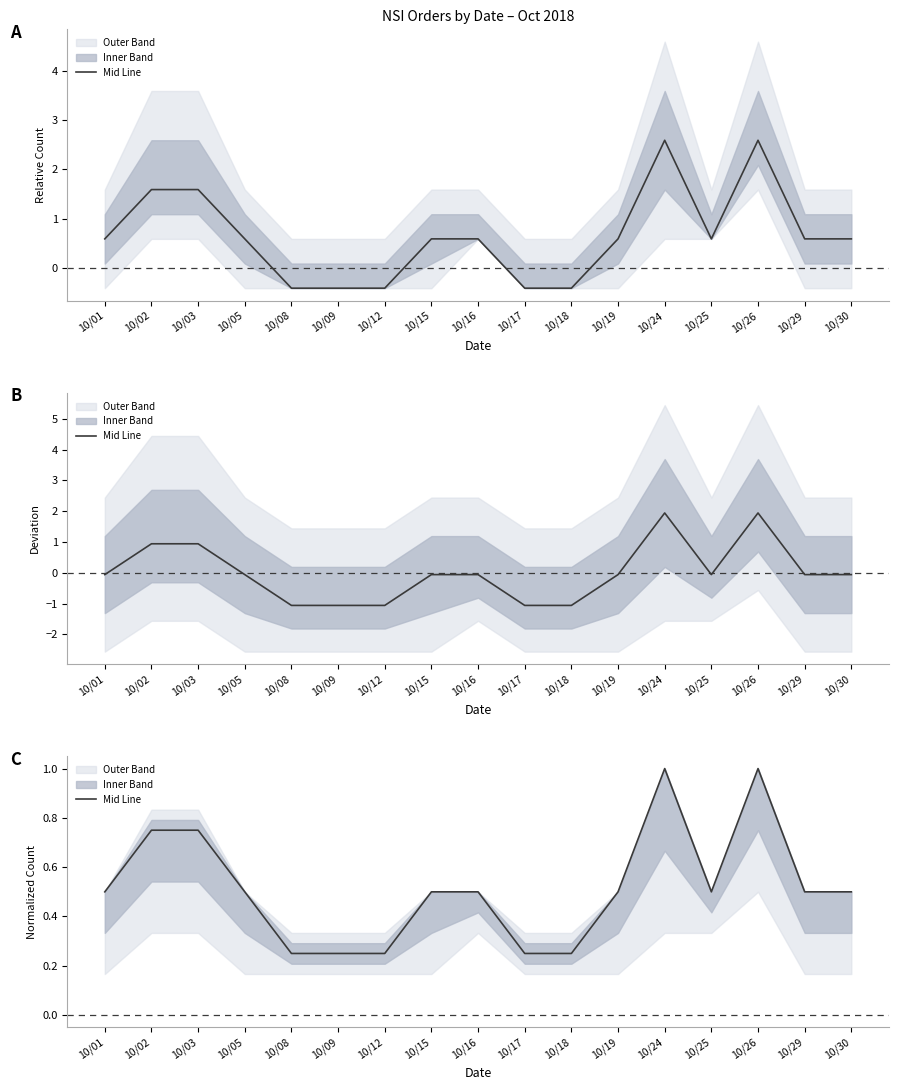

What is the minimum value shown in the chart?

0.2